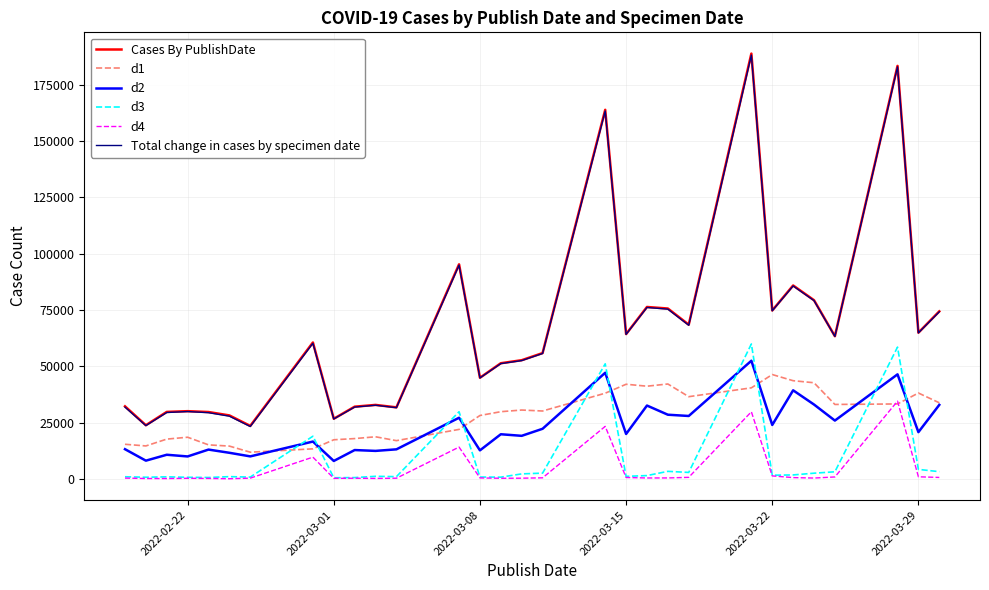

Which series has the largest range (max minus min)?

Cases By PublishDate